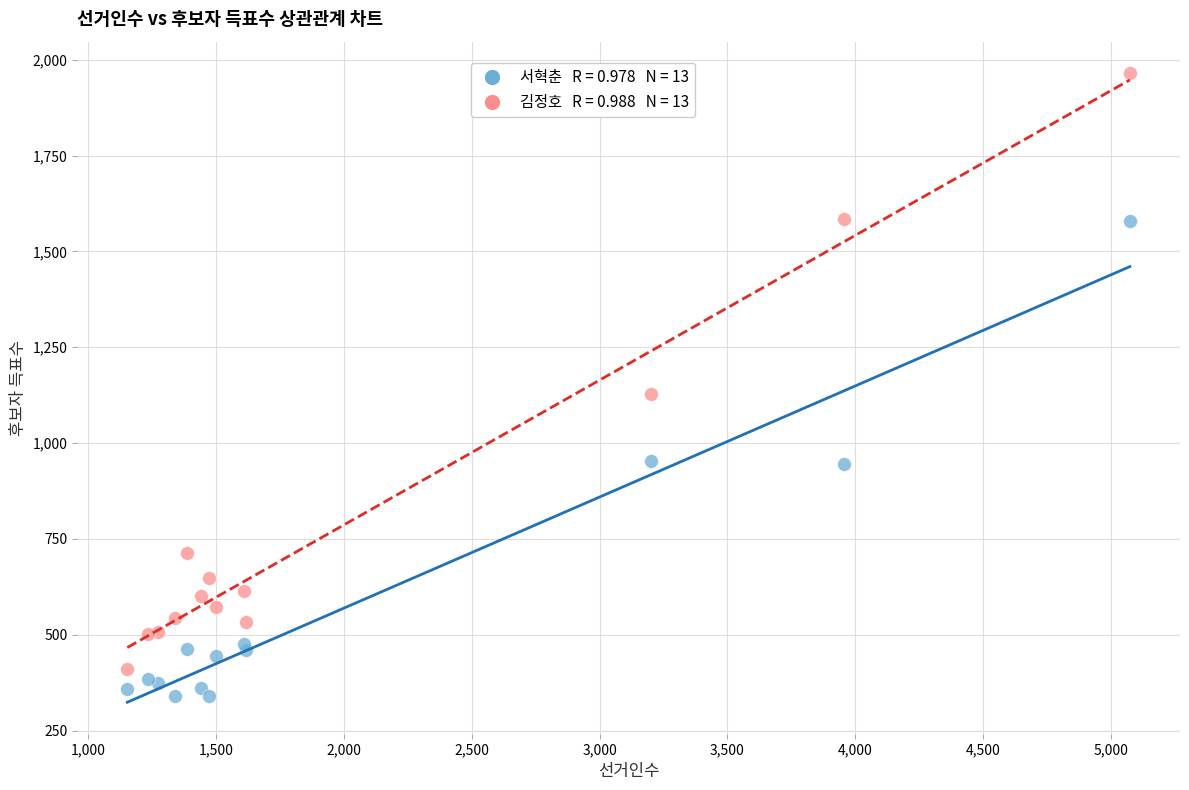

Across all series, what Y value is closest to 1152?

1129